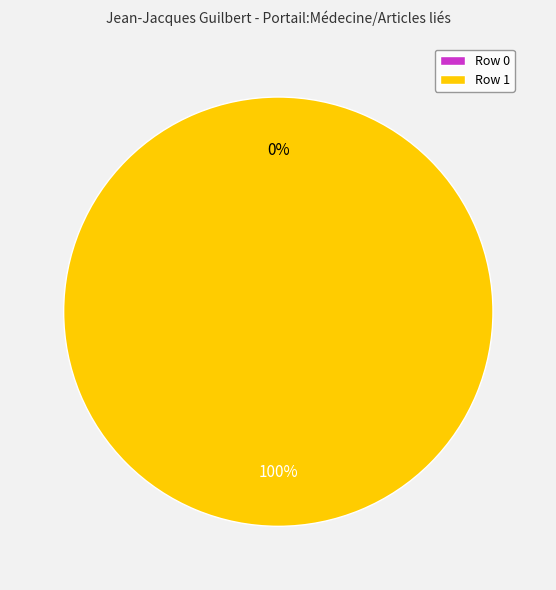

How many segments does this pie chart have?

2